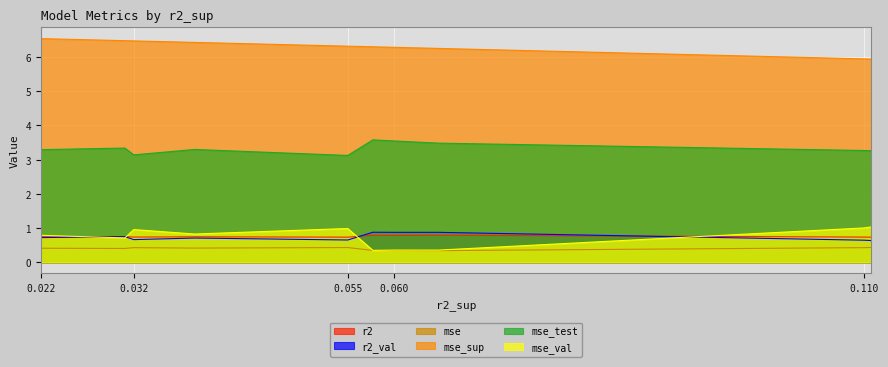

What is the sum of all r2_val values?

7.4